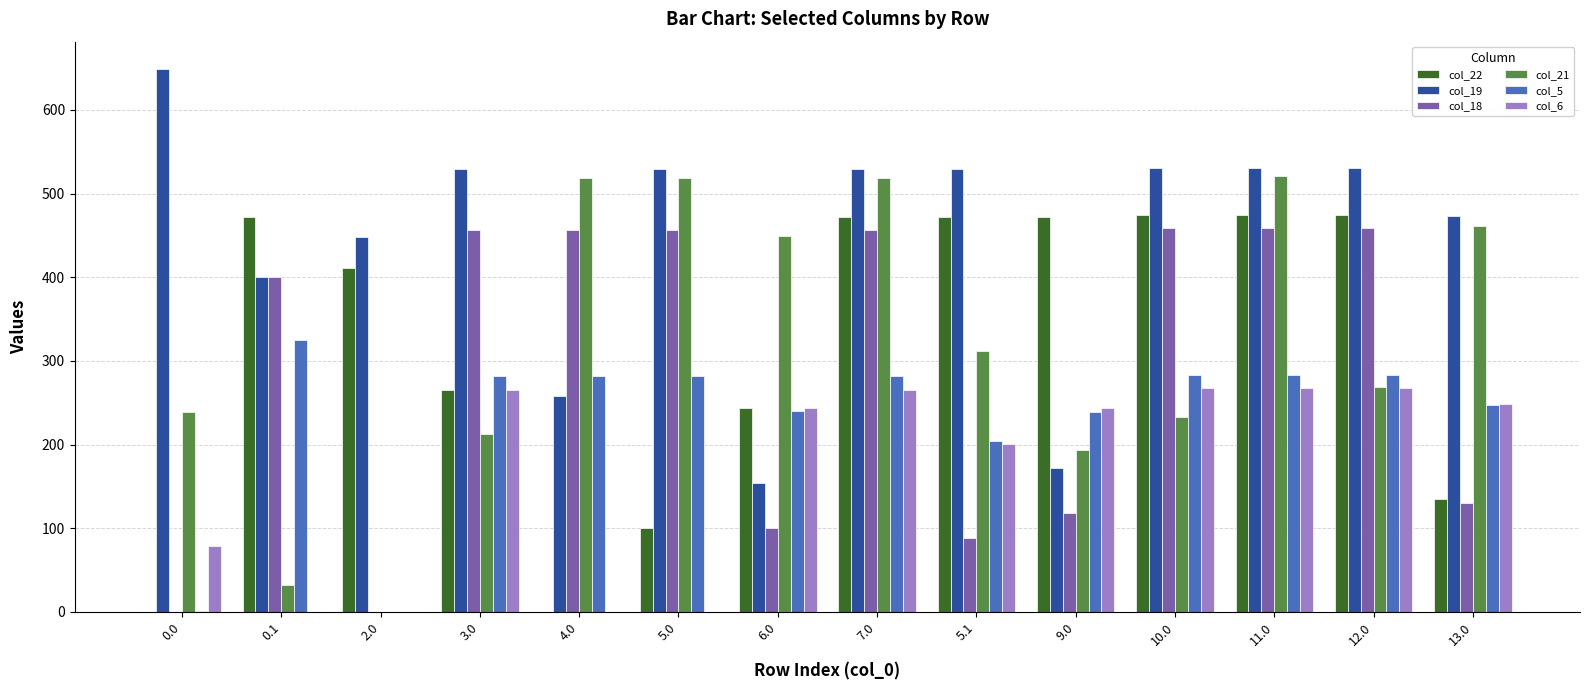

How many distinct data groups are displayed?

6